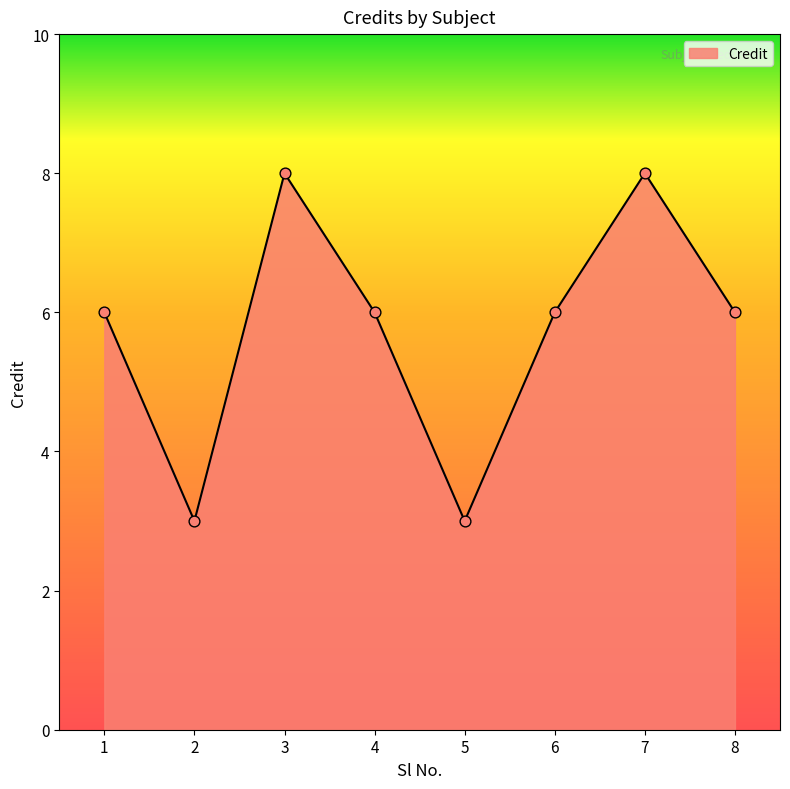

Between 5 and 4, which is larger?

4